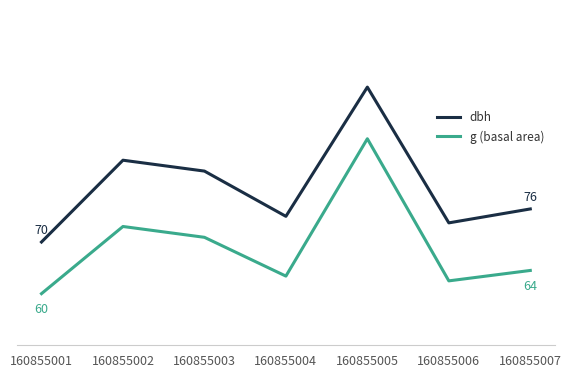

Reading left to right, what are all the values shown in this chart?

dbh: 70.0	85.8	83.7	75.0	100.0	73.7	76.4
g (basal area): 60.0	73.0	70.9	63.4	90.0	62.5	64.5